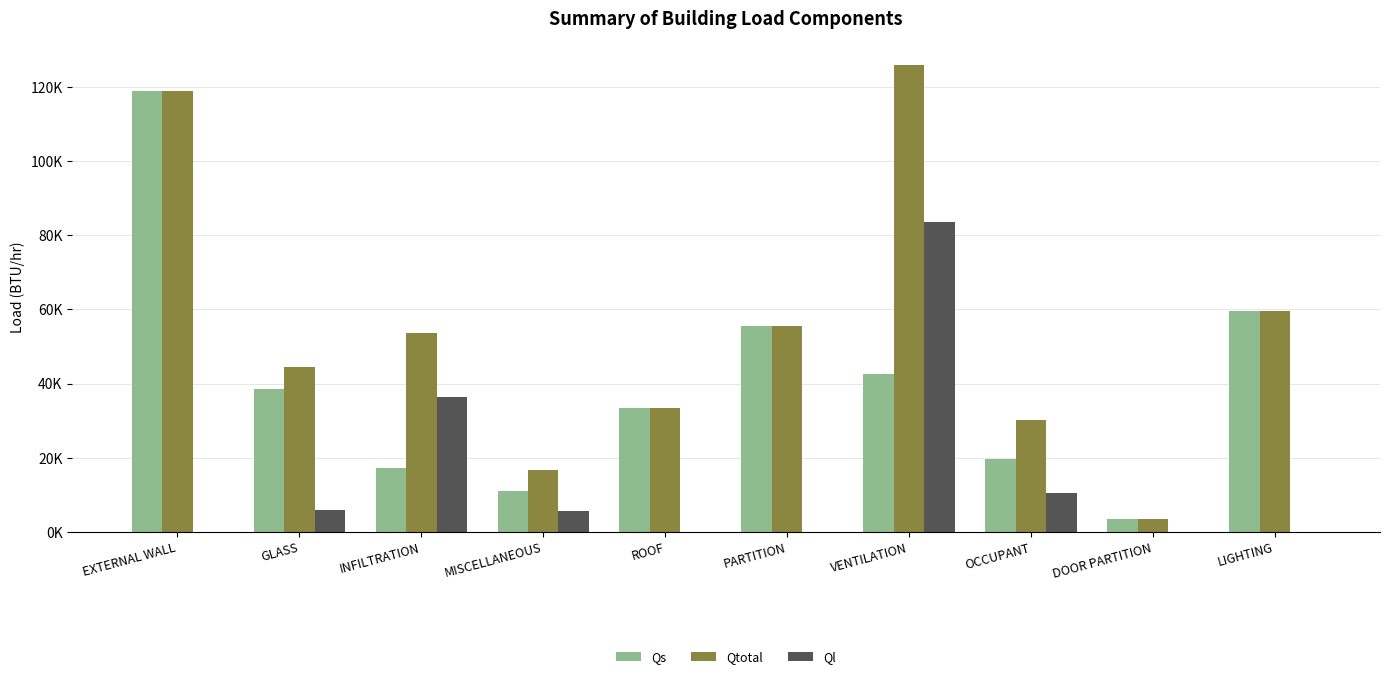

What is the average value of the Qtotal series?

54169.9